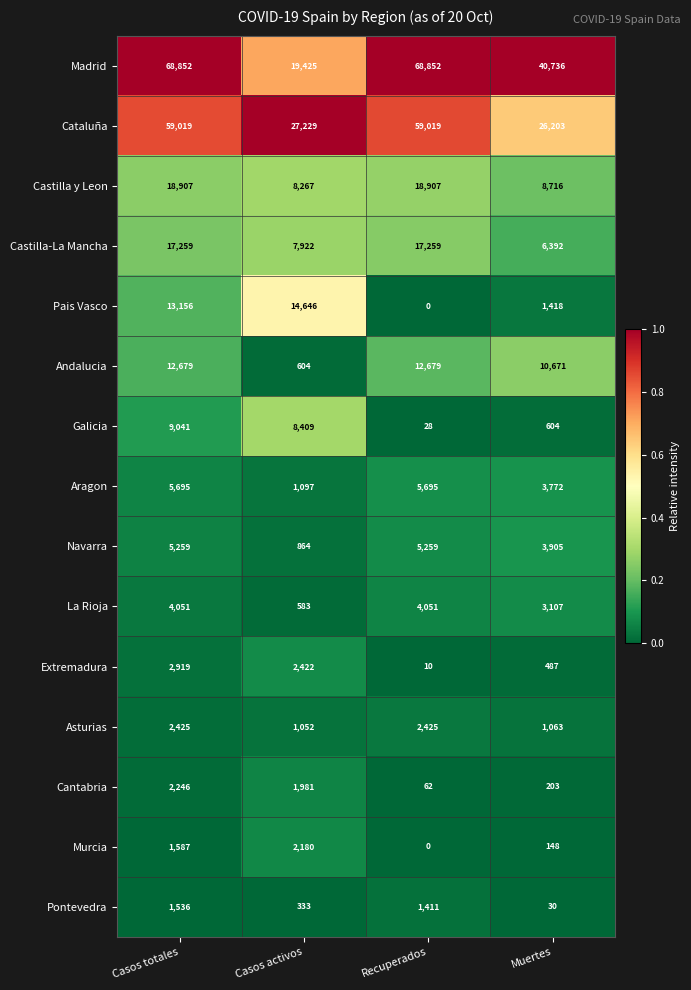

Which series changed the most between Casos totales and Recuperados?

Pais Vasco